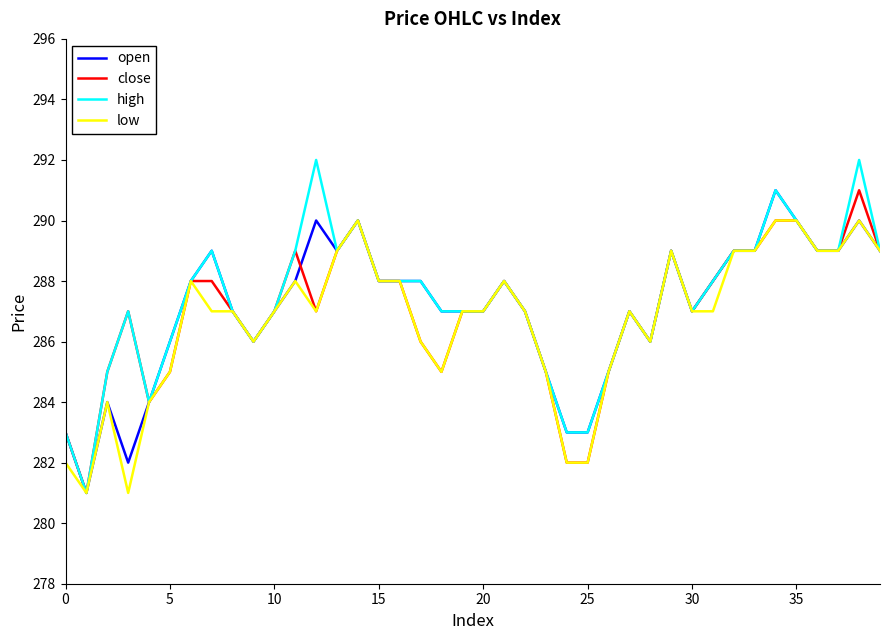

True or false: close and open intersect in this chart.

True